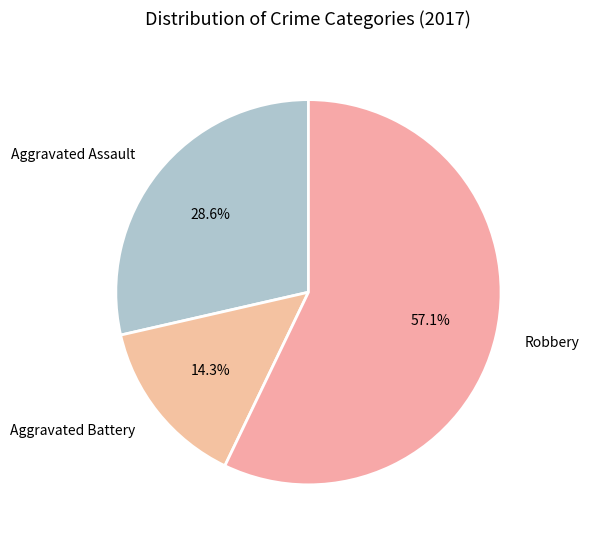

Which slice represents more than half of the pie?

Robbery